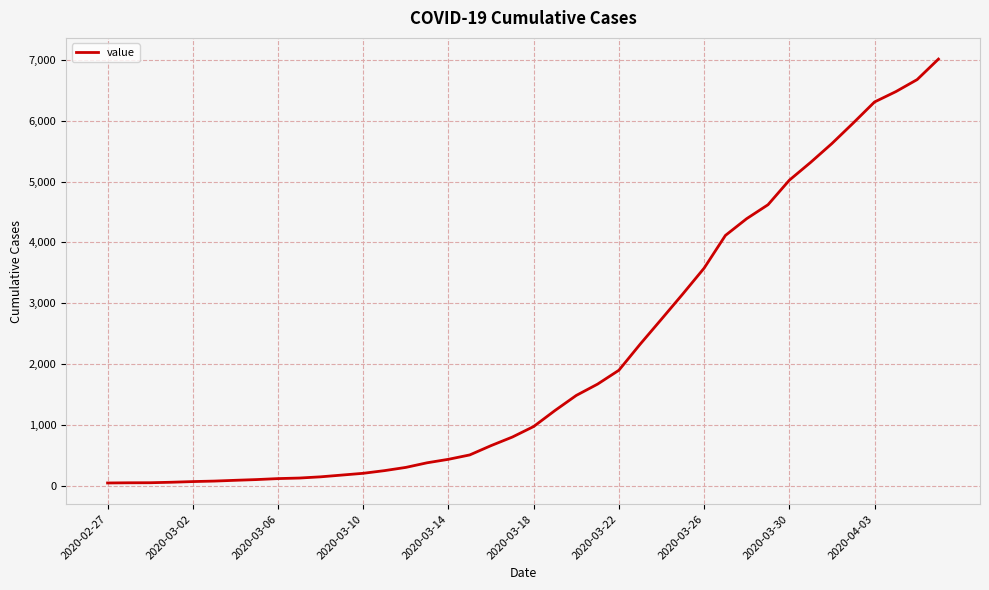

What is the greatest value displayed?

7014